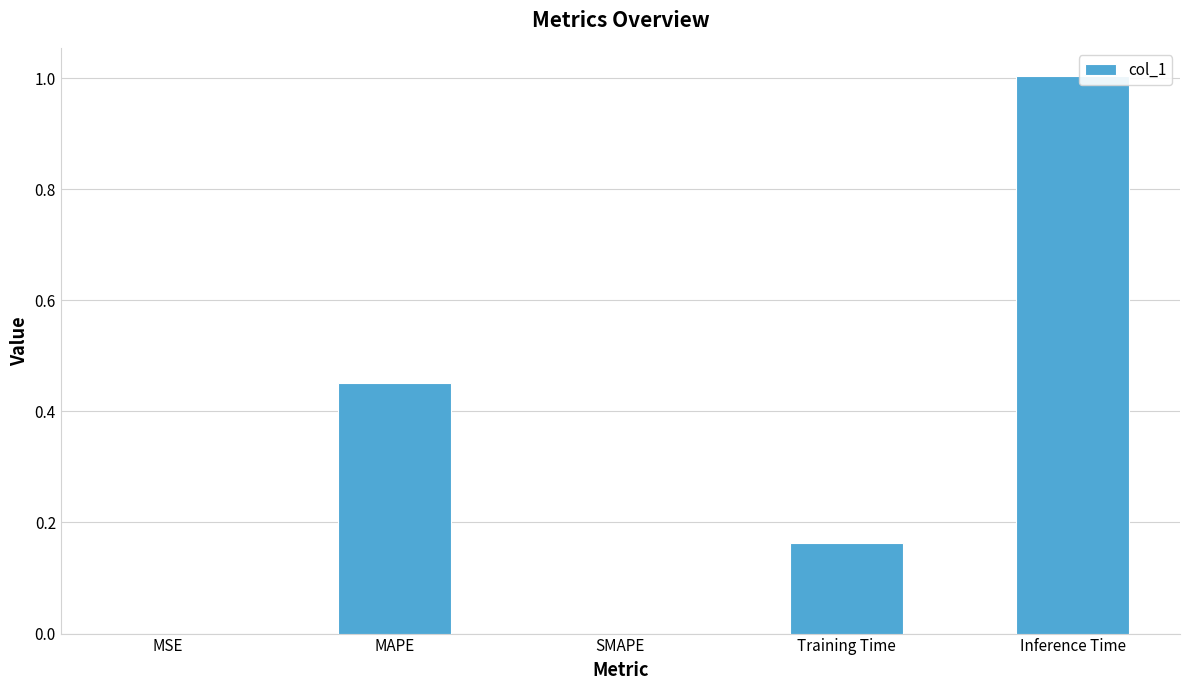

What is the maximum value shown in the chart?

1.0